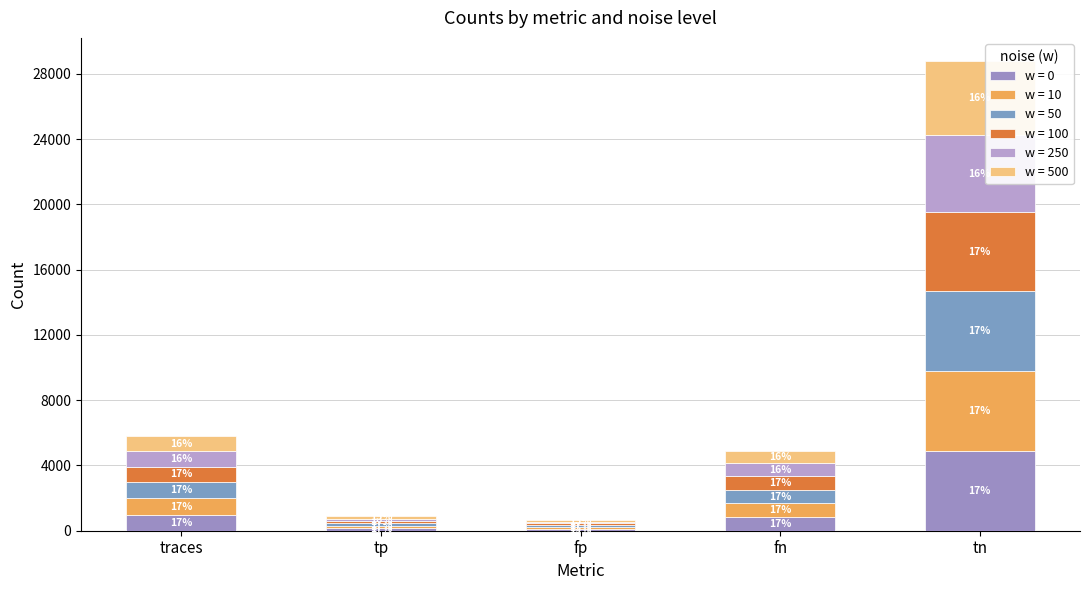

At which category is the sum across all series the highest?

tn